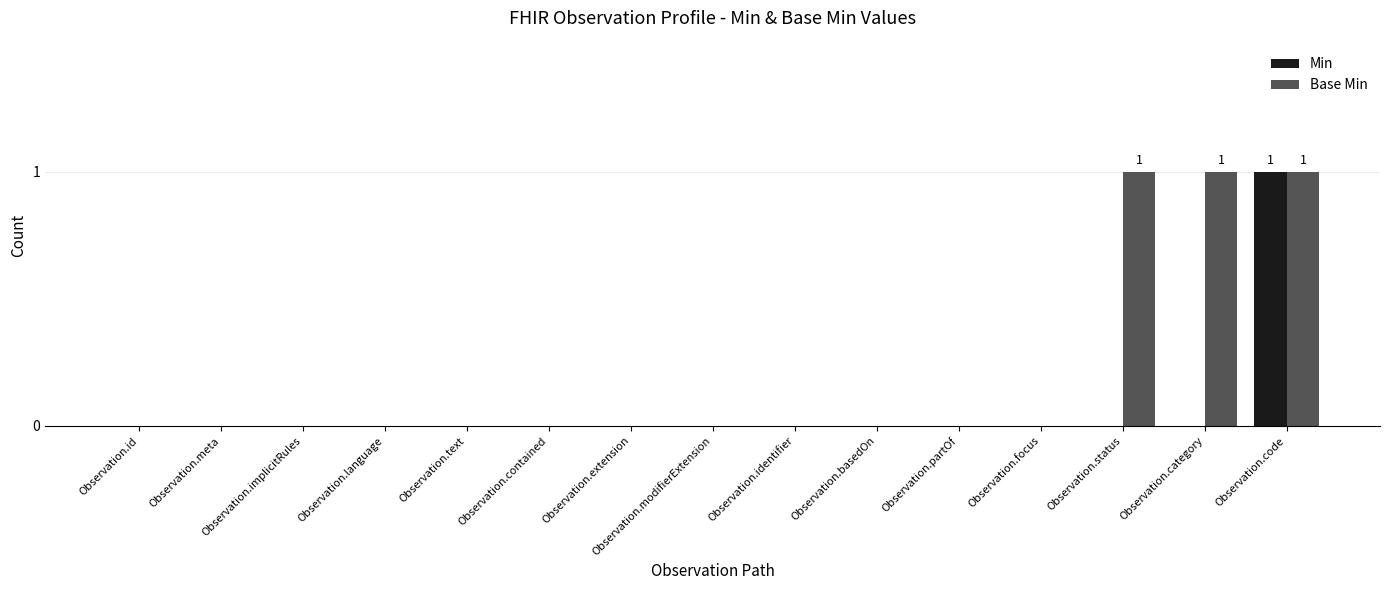

Count the number of data series in this chart.

2